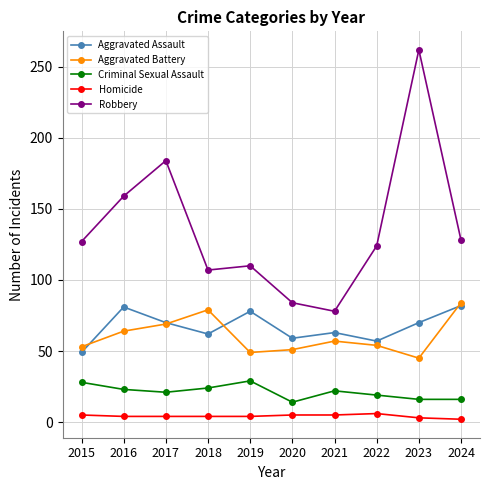

Where is the first local maximum for Aggravated Assault?

2016